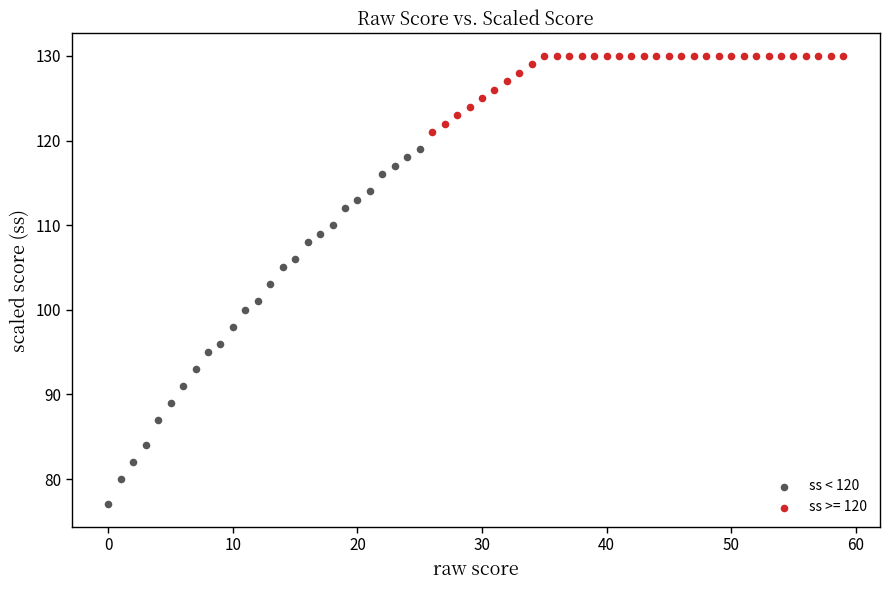

Which series has the largest Y range (max minus min)?

ss < 120